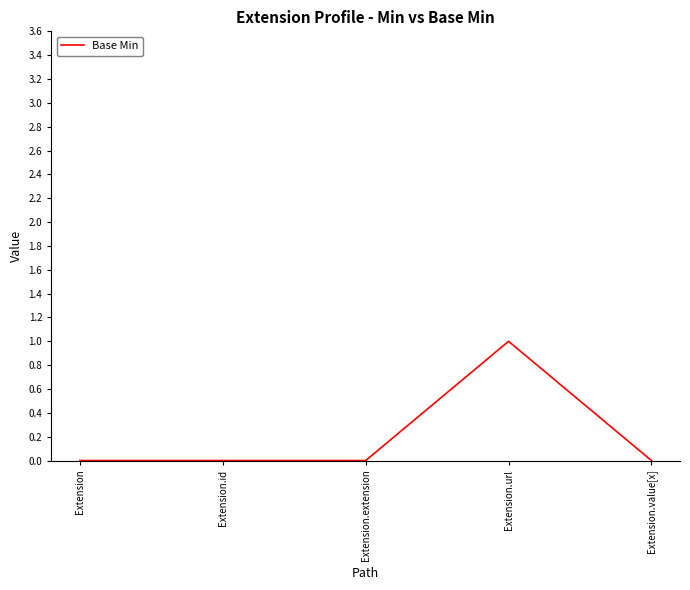

Is it true that the value at Extension.extension is 0?

True